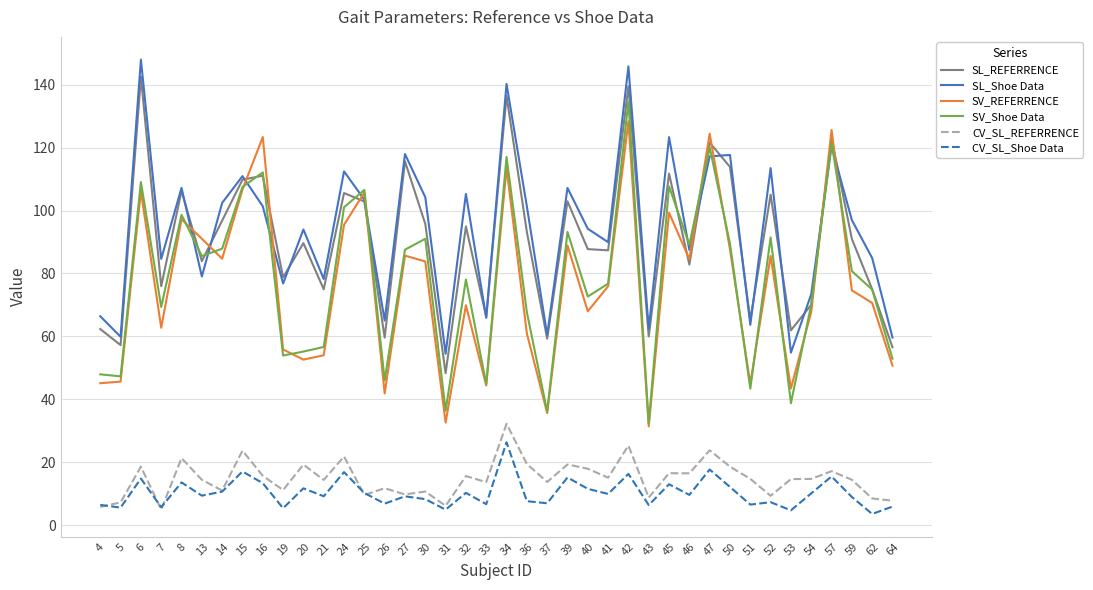

Read the CV_SL_Shoe Data value at 31.

5.0